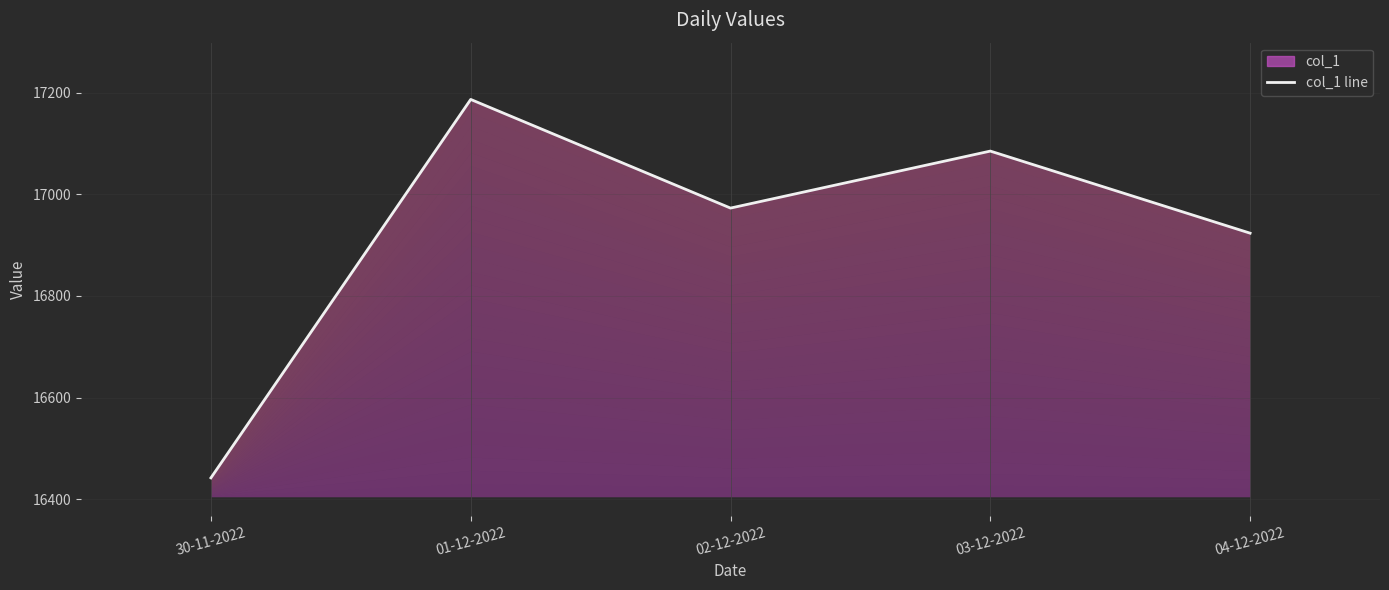

Which category has the highest value across all series?

01-12-2022